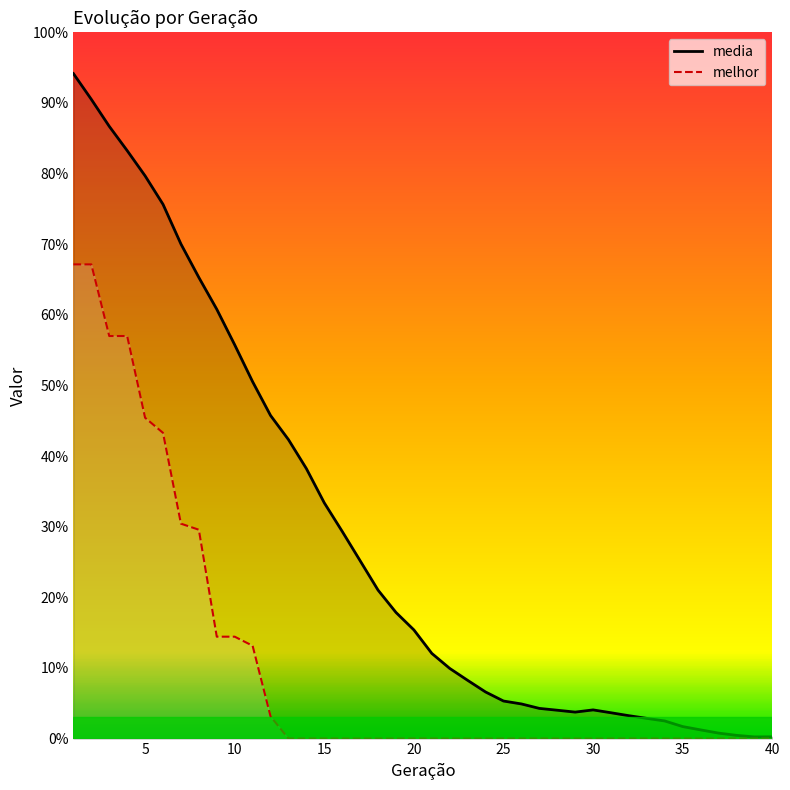

At 36, list the series in order from smallest to largest.

melhor, media